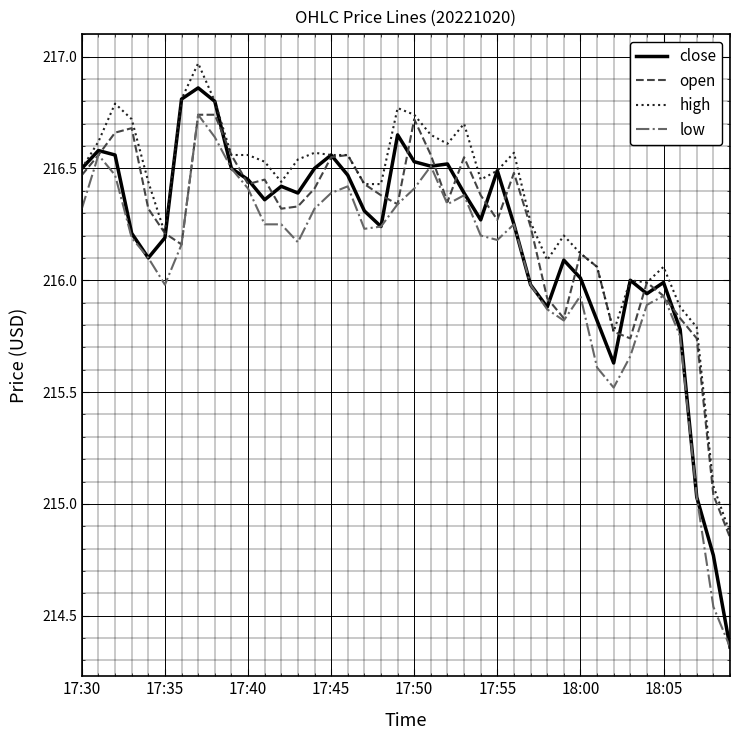

Which series has the widest spread of values?

close